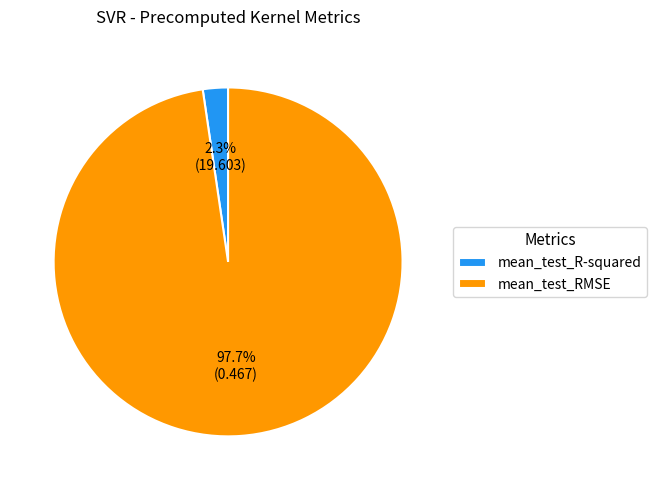

Is it true that mean_test_R-squared is 16% of the pie?

False